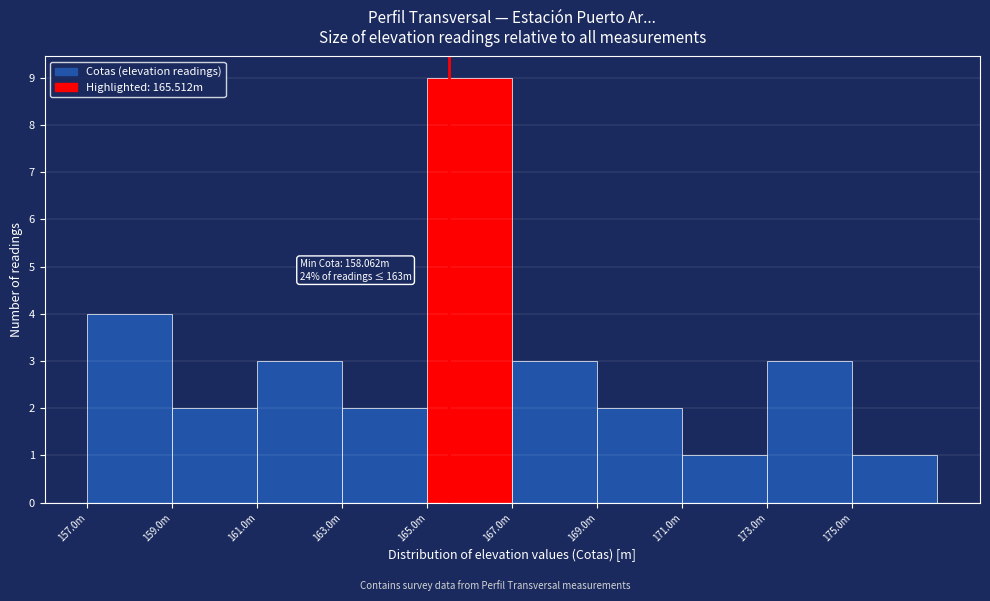

Reading right to left, extract all data points from this chart.

175.0m=1	173.0m=3	171.0m=1	169.0m=2	167.0m=3	165.0m=9	163.0m=2	161.0m=3	159.0m=2	157.0m=4